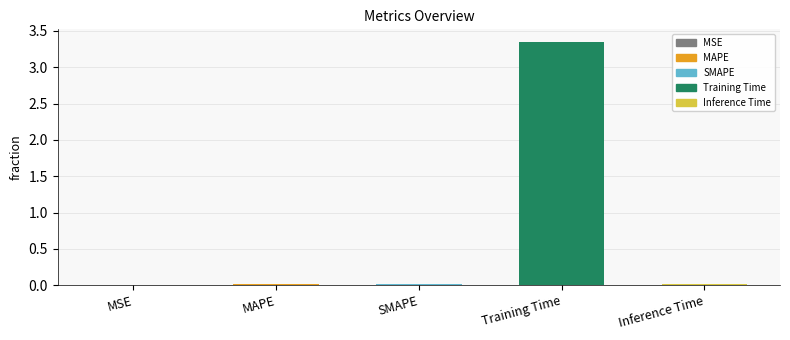

The chart shows a value of 0.0 at SMAPE. True or false?

True